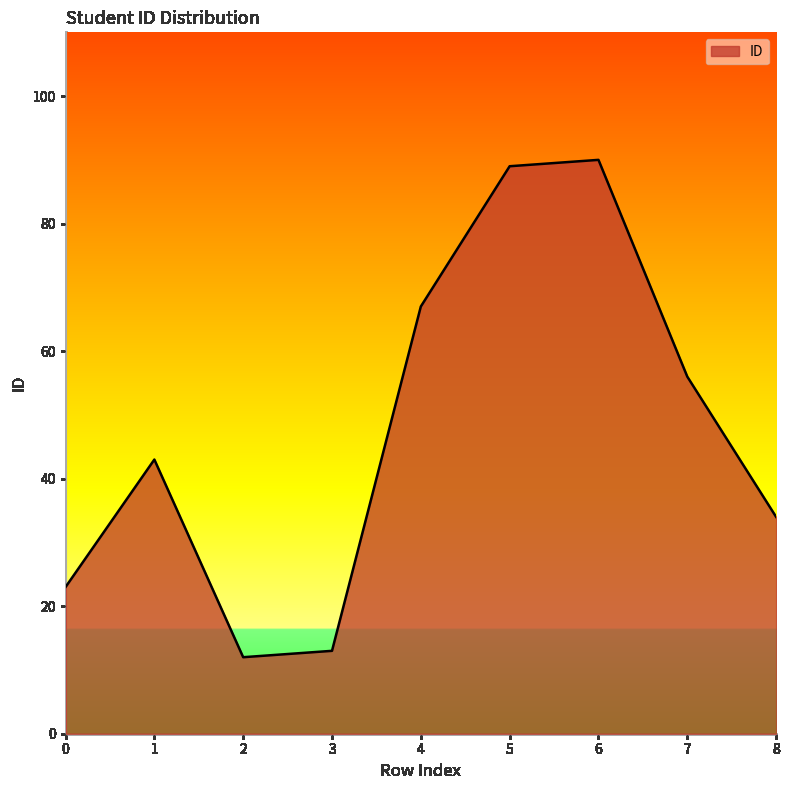

Does the chart display data point markers on the line(s)?

No